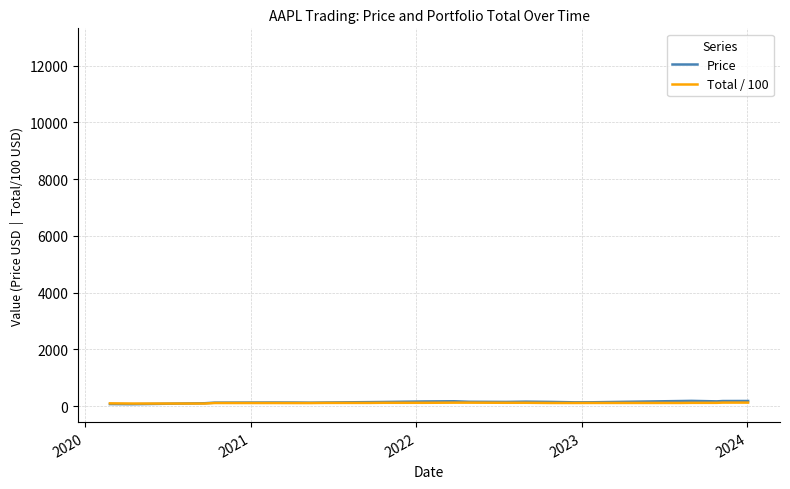

Is this an area chart (filled region under the line)?

No